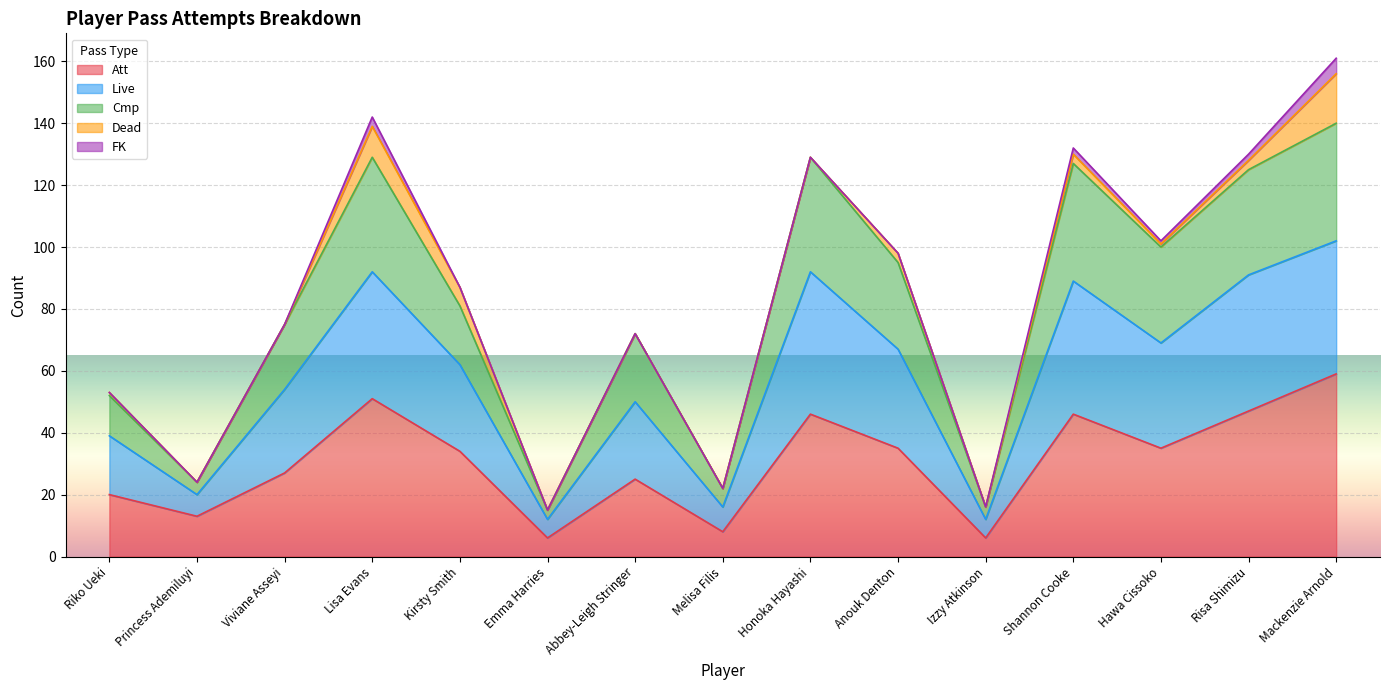

The value of Cmp at Viviane Asseyi is 48. True or false?

False